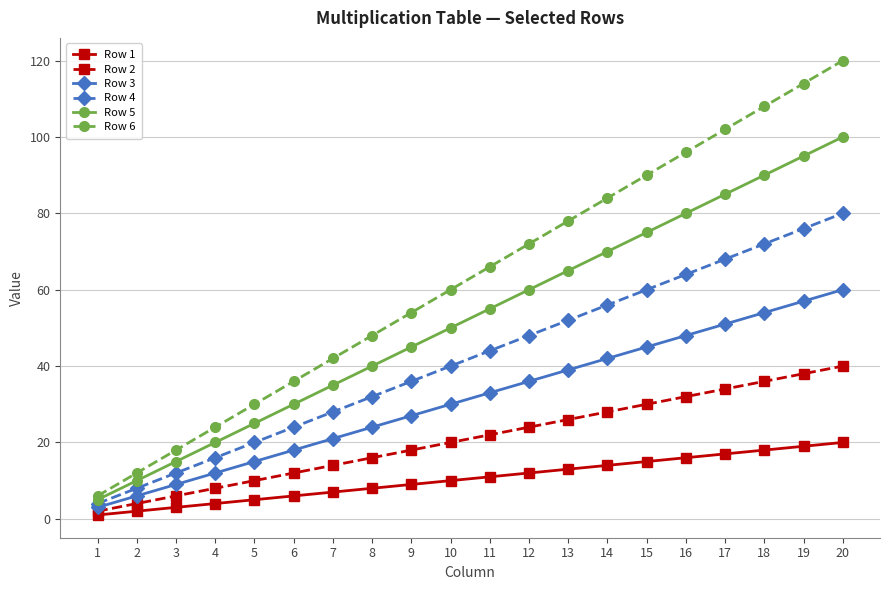

True or false: Row 3 has more than 0 interior local peaks.

False